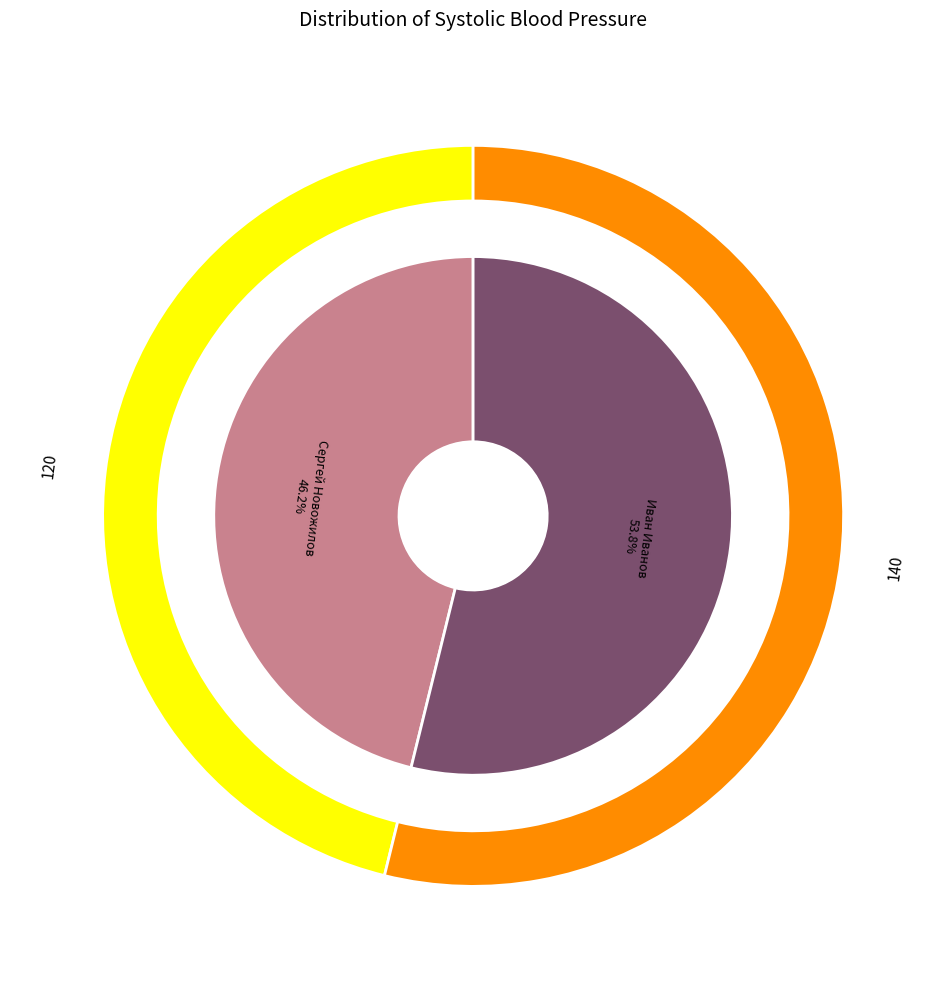

Does any single category account for the majority?

Yes